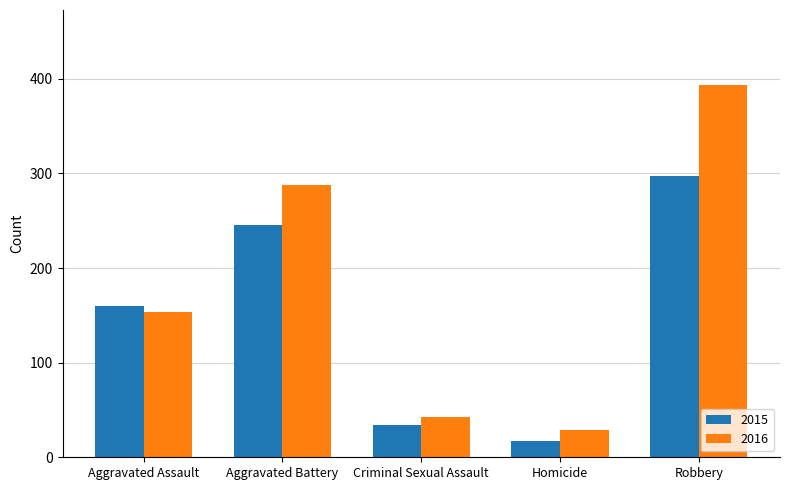

What is the total value across all series at Aggravated Battery?

534